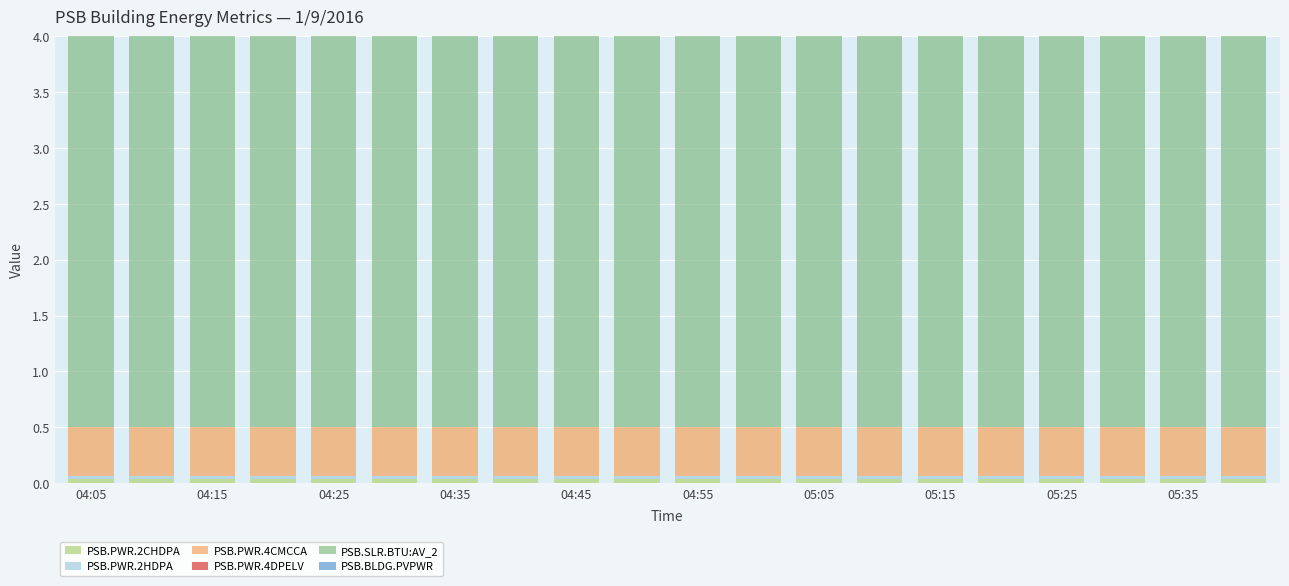

Which series has the largest range (max minus min)?

PSB.PWR.4CMCCA